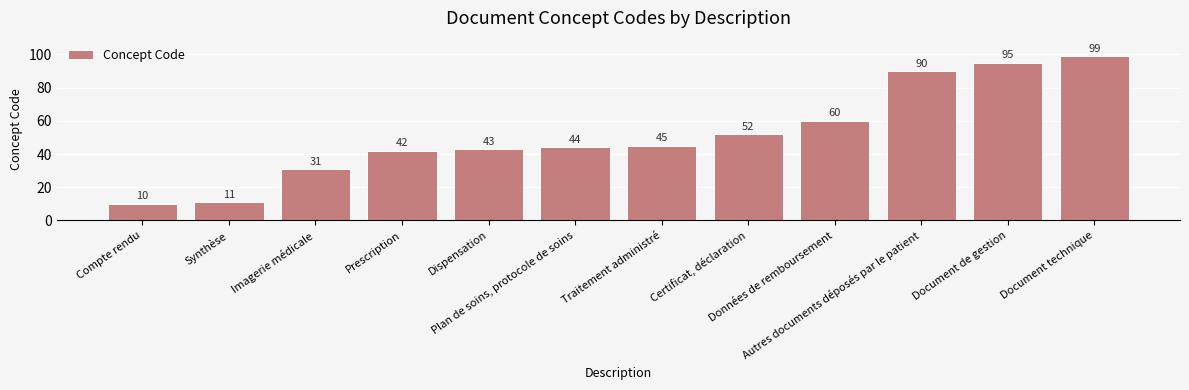

True or false: the data shows 95 at Document de gestion.

True